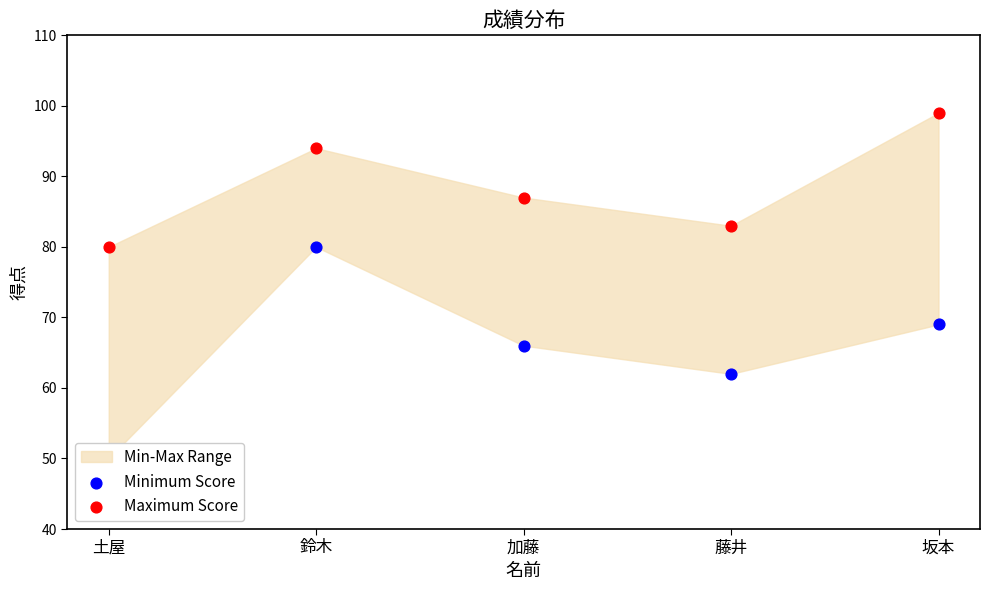

At how many categories does at least one series exceed 54?

5